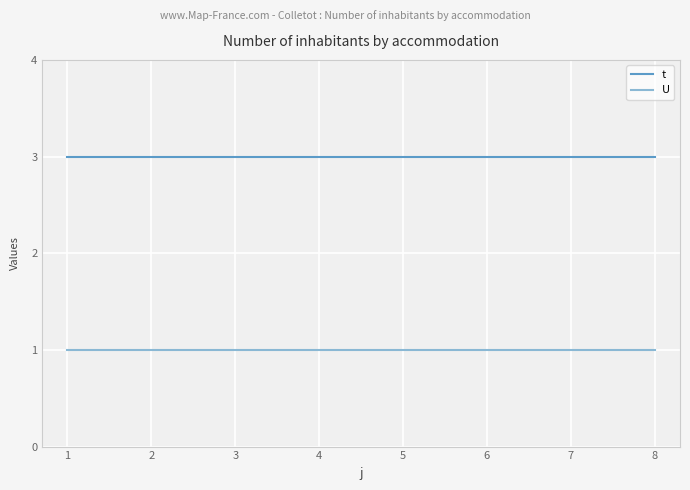

Does the chart display data point markers on the line(s)?

No